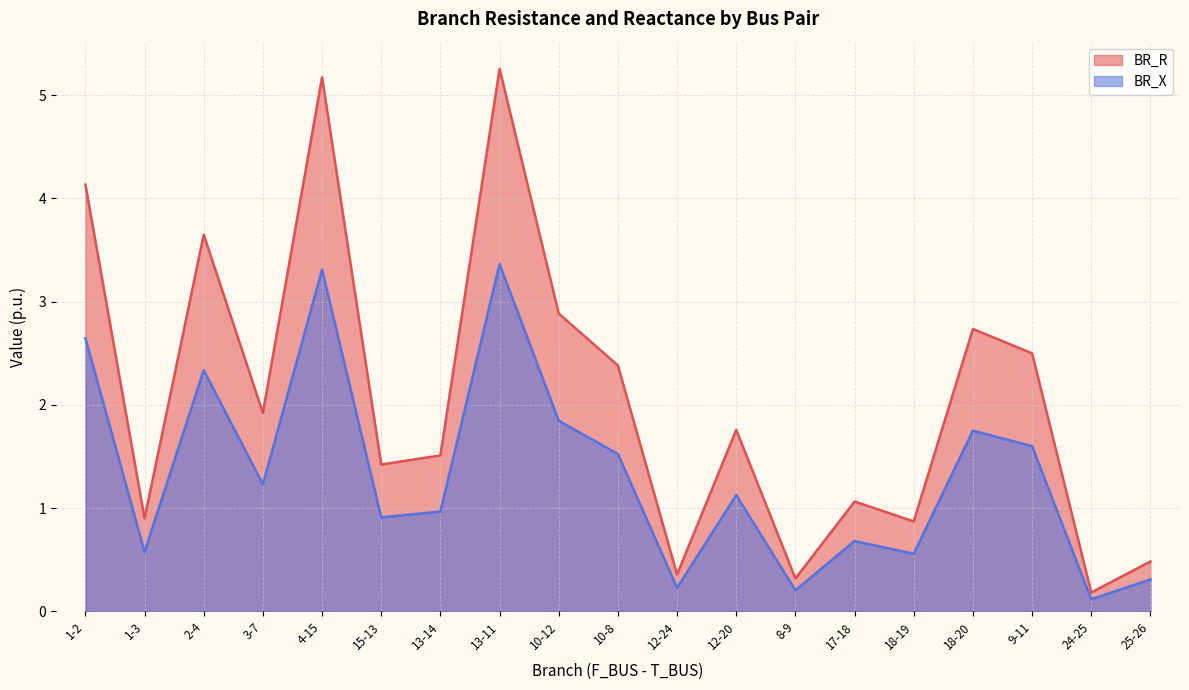

What is the lowest value of the BR_X series?

0.1